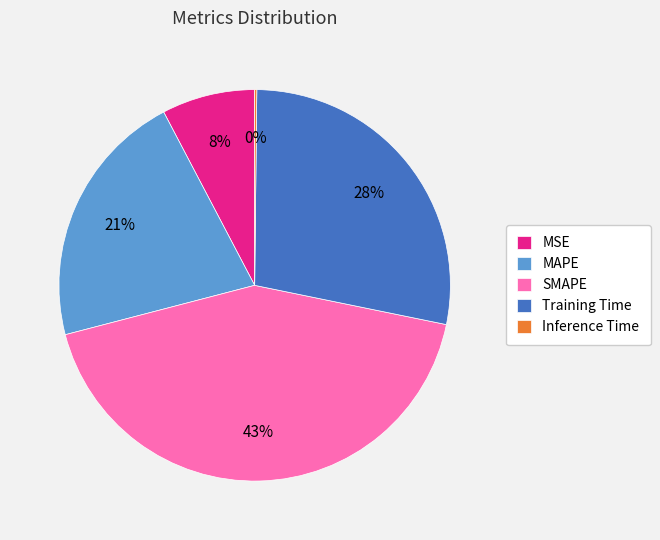

What percentage is the MAPE slice, to the nearest percent?

21%